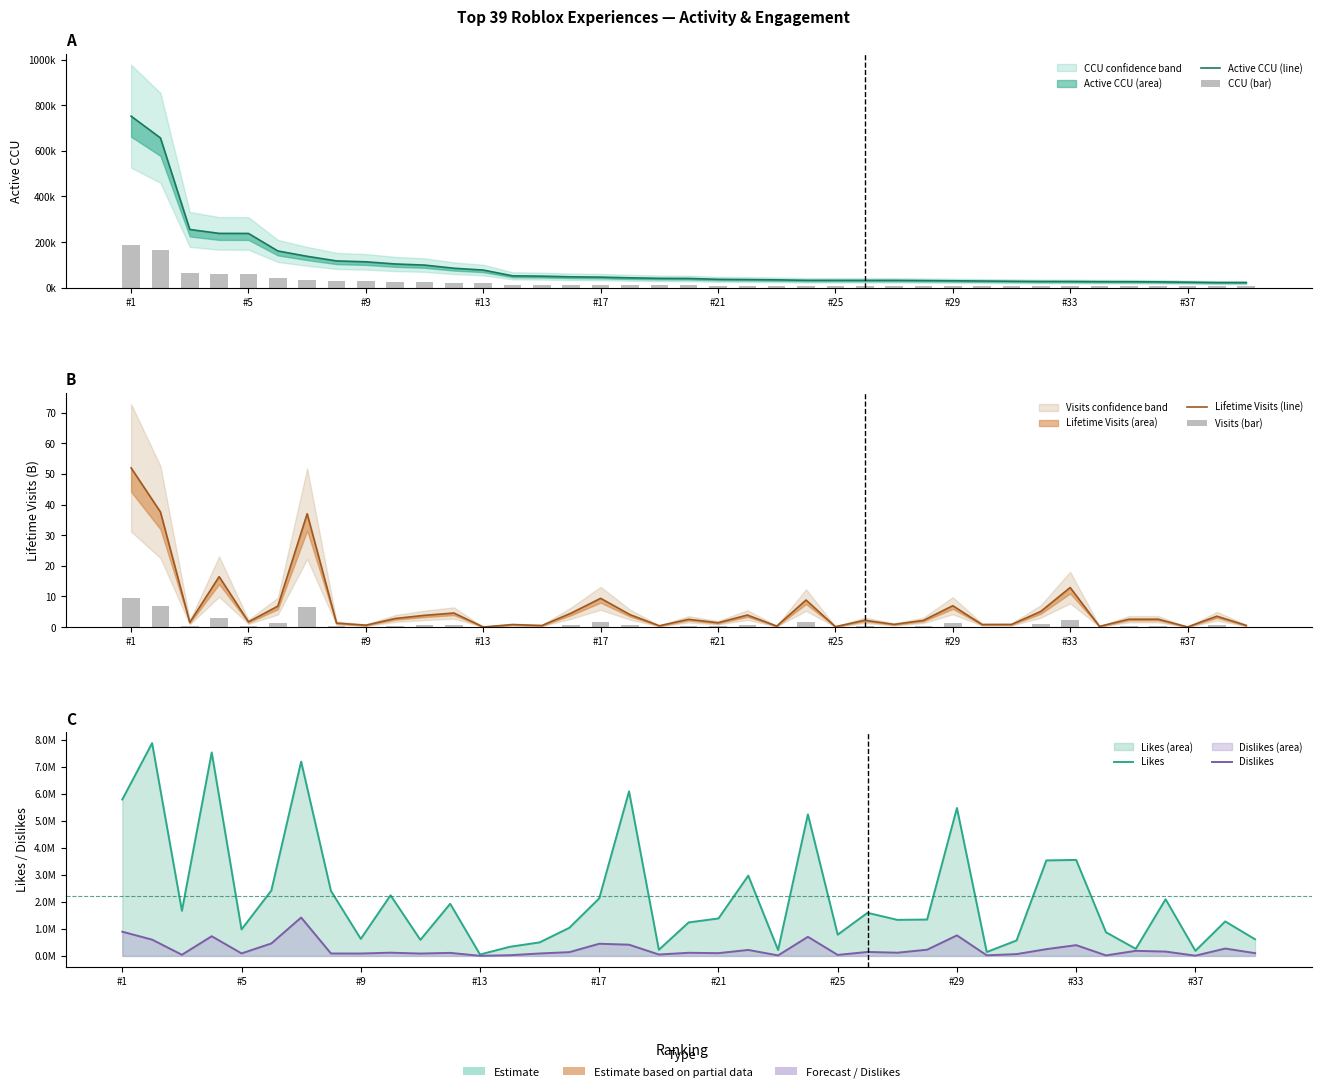

At which label does Dislikes first exceed 118675?

#1